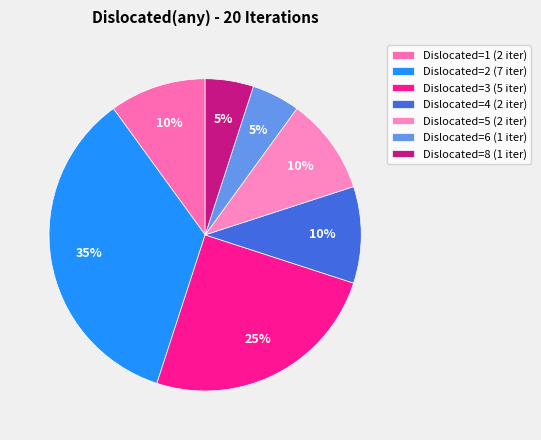

What is the largest slice in the pie chart?

Dislocated=2 (7 iter)